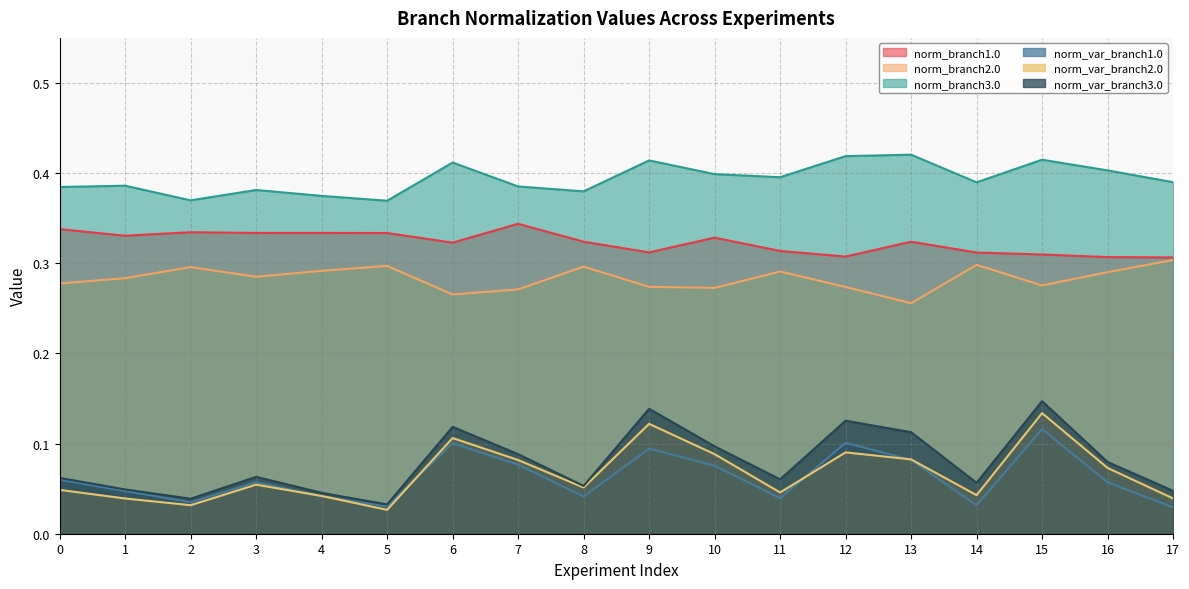

Between 10 and 17, which series saw the biggest shift?

norm_var_branch3.0